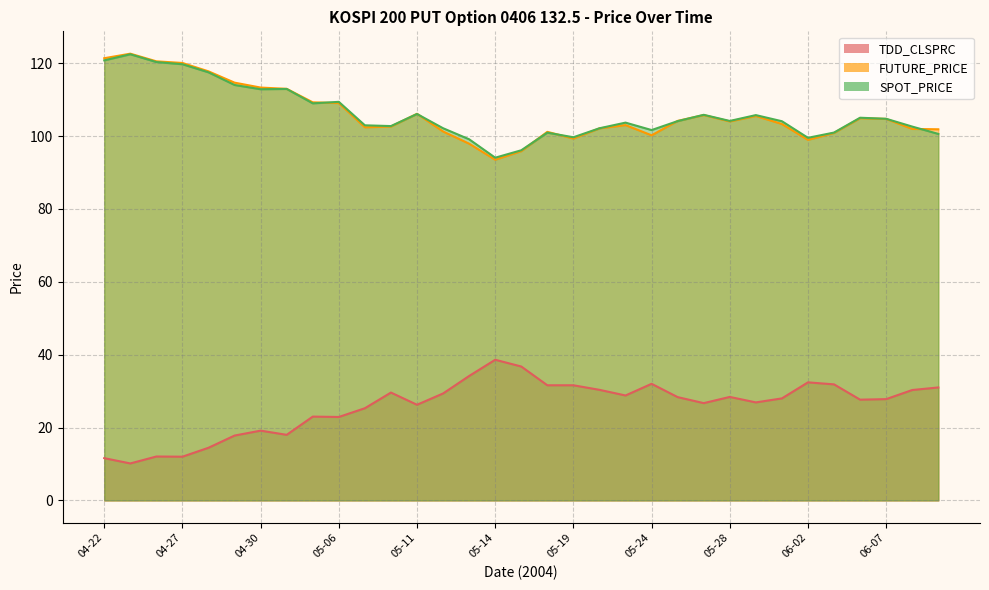

Reading left to right, what are all the values shown in this chart?

TDD_CLSPRC: 11.6	10.2	12.1	12.0	14.4	17.8	19.1	18.0	23.0	22.9	25.3	29.6	26.2	29.4	34.1	38.6	36.8	31.6	31.6	30.4	28.8	32.0	28.4	26.7	28.4	26.9	28.0	32.4	31.9	27.6	27.8	30.3	31.0
FUTURE_PRICE: 121.3	122.6	120.5	120.0	117.8	114.7	113.3	113.0	109.2	109.0	102.4	102.6	106.1	101.2	97.9	93.5	95.8	101.2	99.3	102.1	103.0	100.2	104.2	105.8	104.0	105.5	103.3	99.0	100.8	104.9	104.7	102.0	101.8
SPOT_PRICE: 120.8	122.4	120.3	119.7	117.5	114.0	112.8	112.9	109.0	109.4	102.9	102.7	106.0	102.1	99.1	94.0	96.1	100.9	99.7	102.1	103.7	101.6	104.1	105.8	104.1	105.7	104.1	99.5	101.0	105.0	104.7	102.6	100.6